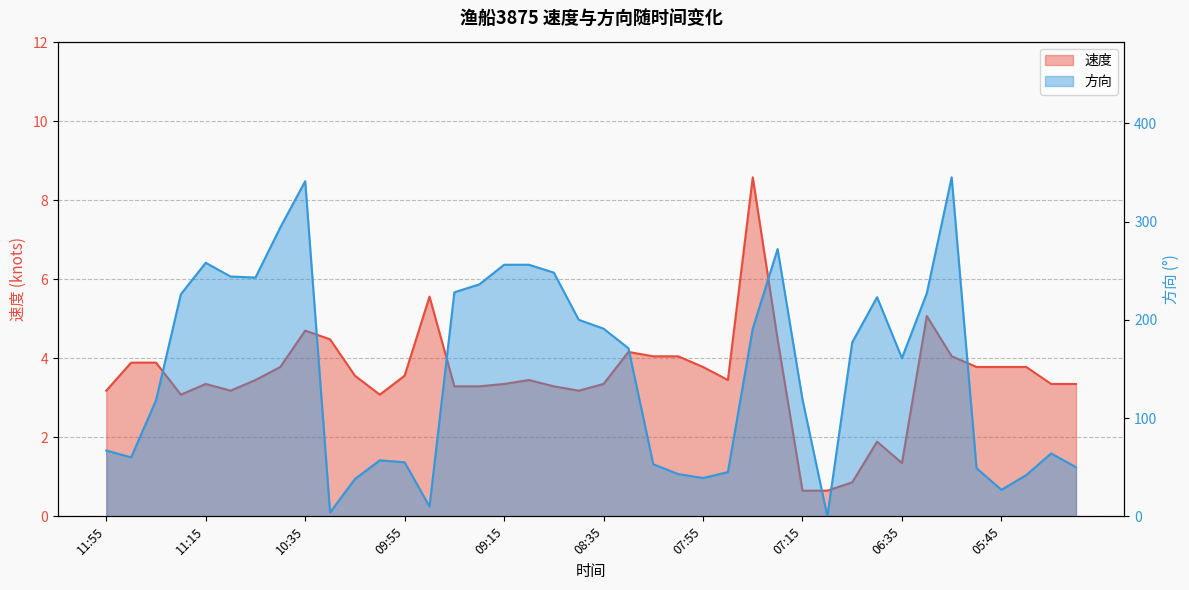

What position from the left is 11:45?

2